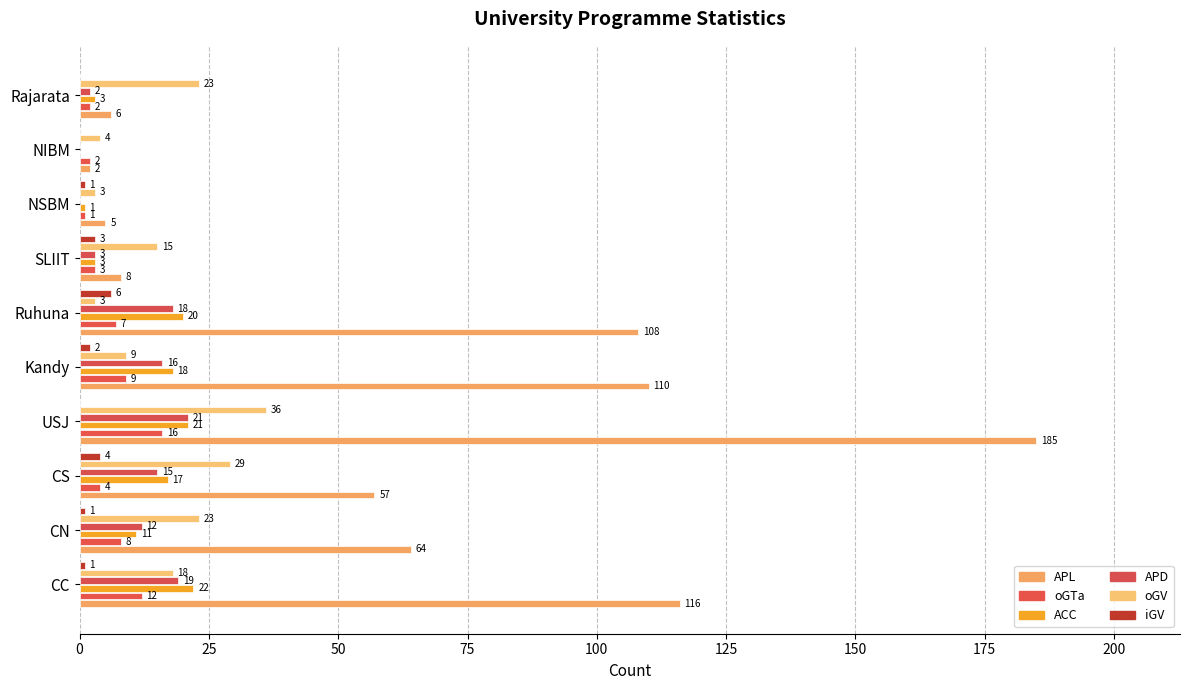

Which series has the largest total across all categories?

APL